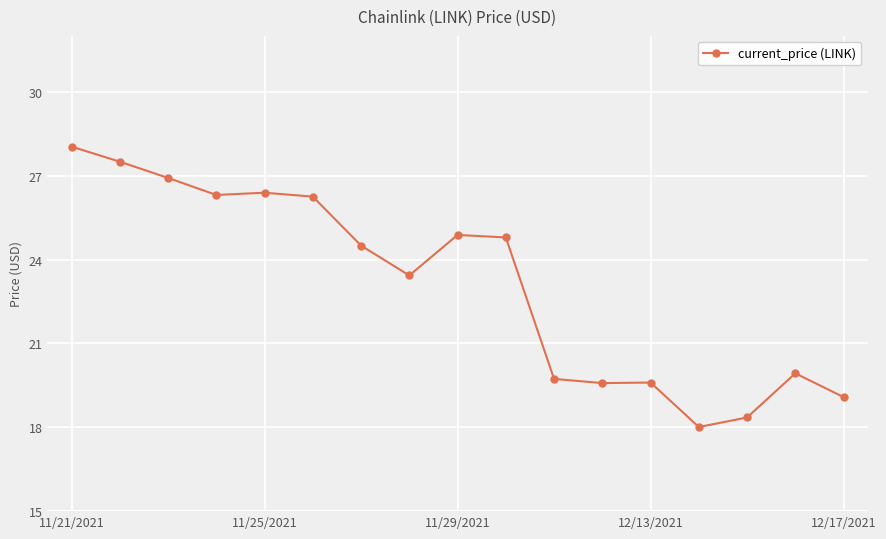

What is the sum of all values?

393.3